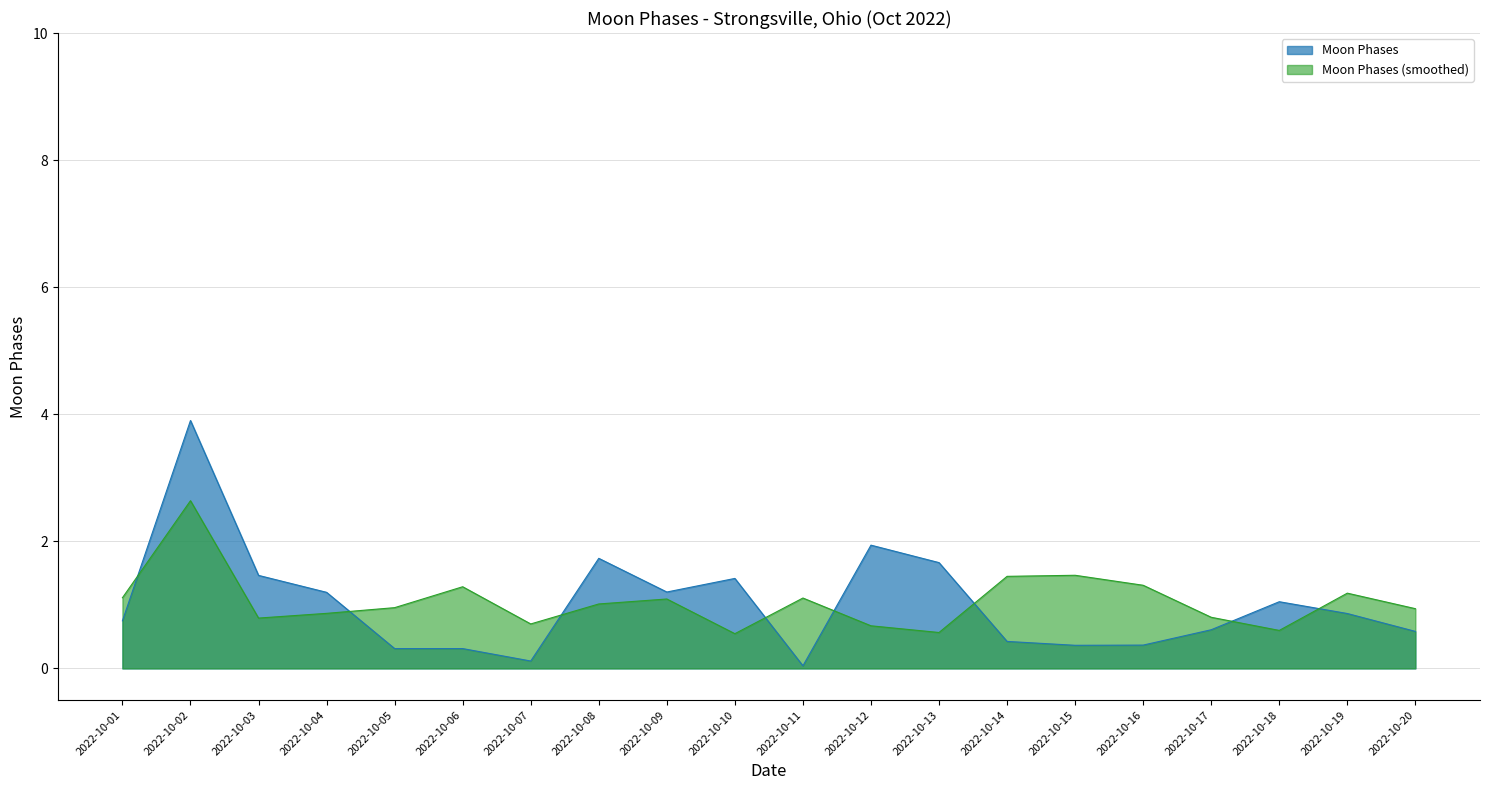

List the series in order of their peak value, lowest first.

Moon Phases (smoothed), Moon Phases